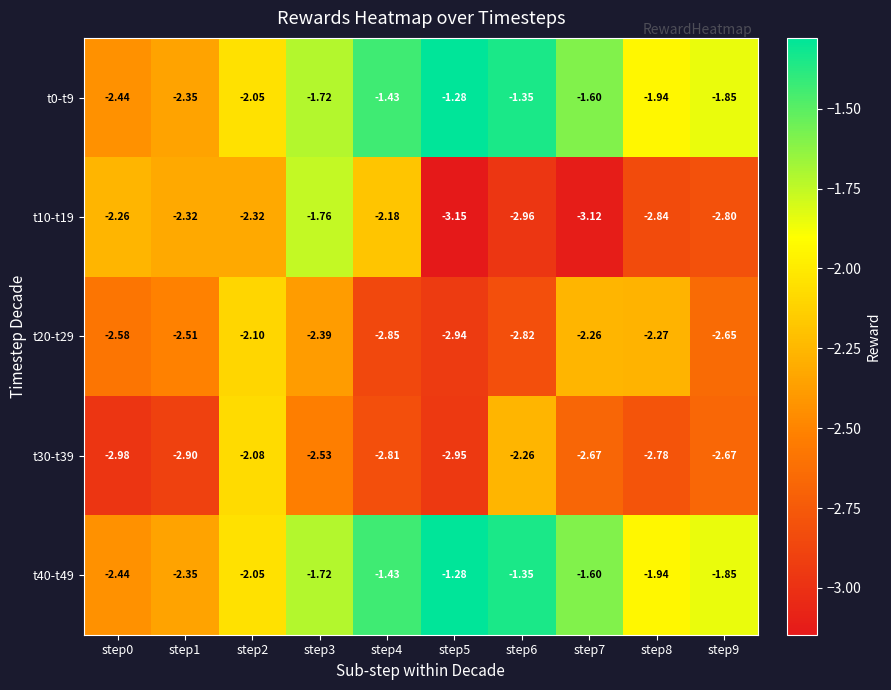

Is the value of t20-t29 at step2 greater than the value of t40-t49 at step9?

No